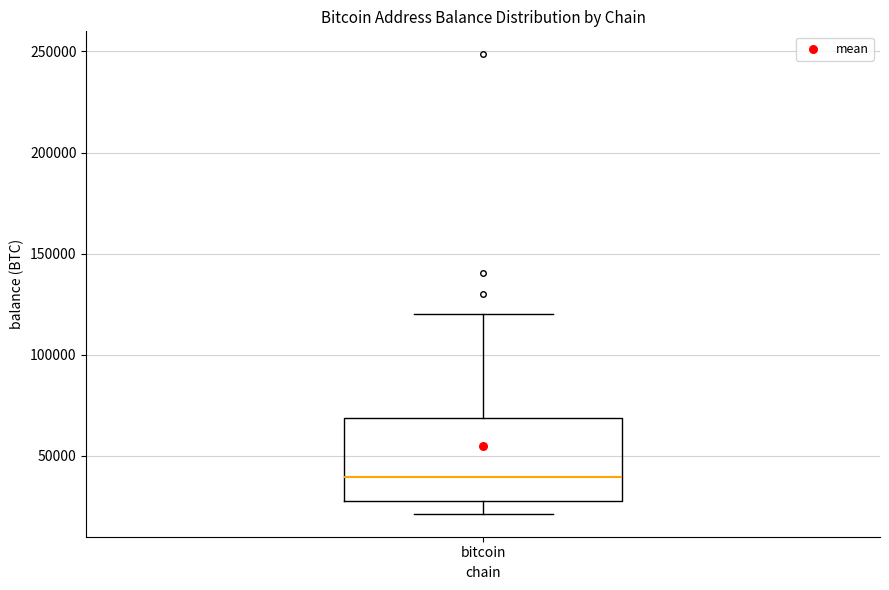

Where does the median line of the box for bitcoin sit on the y-axis? The values are not printed on the chart, so give them approximately, as read against the axis.

40000